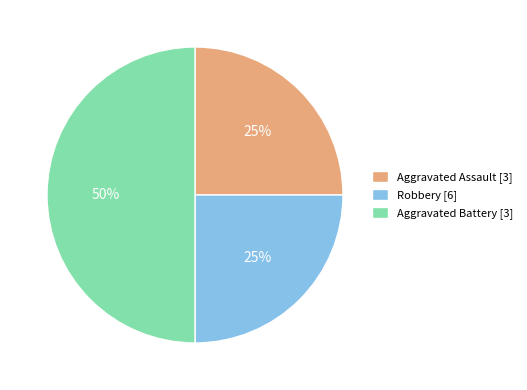

Does Robbery [6] represent more than half of the total?

No